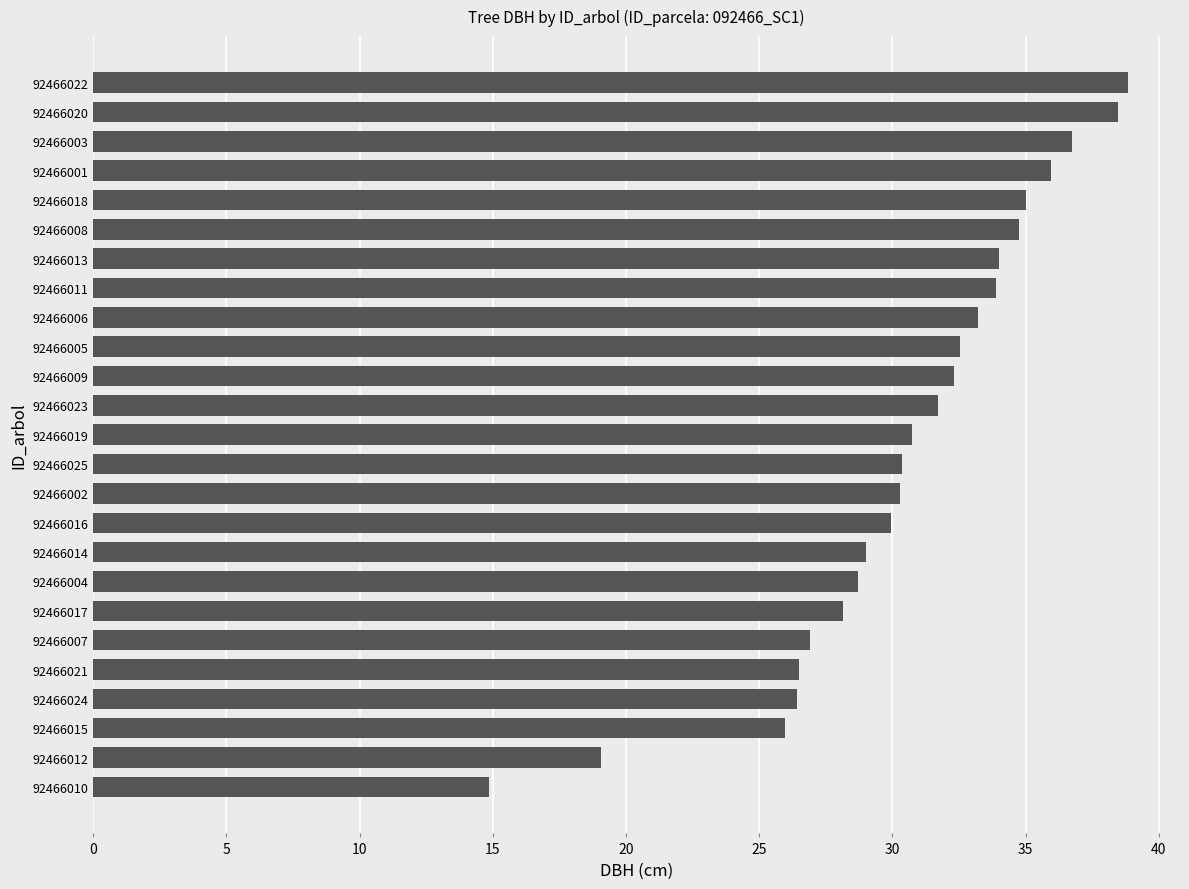

What is the label of the 10th bar from the bottom?

92466016